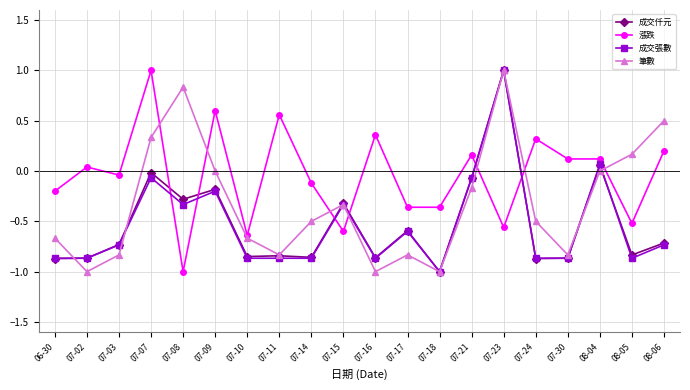

What is the label of the 4th point from the left?

07-07